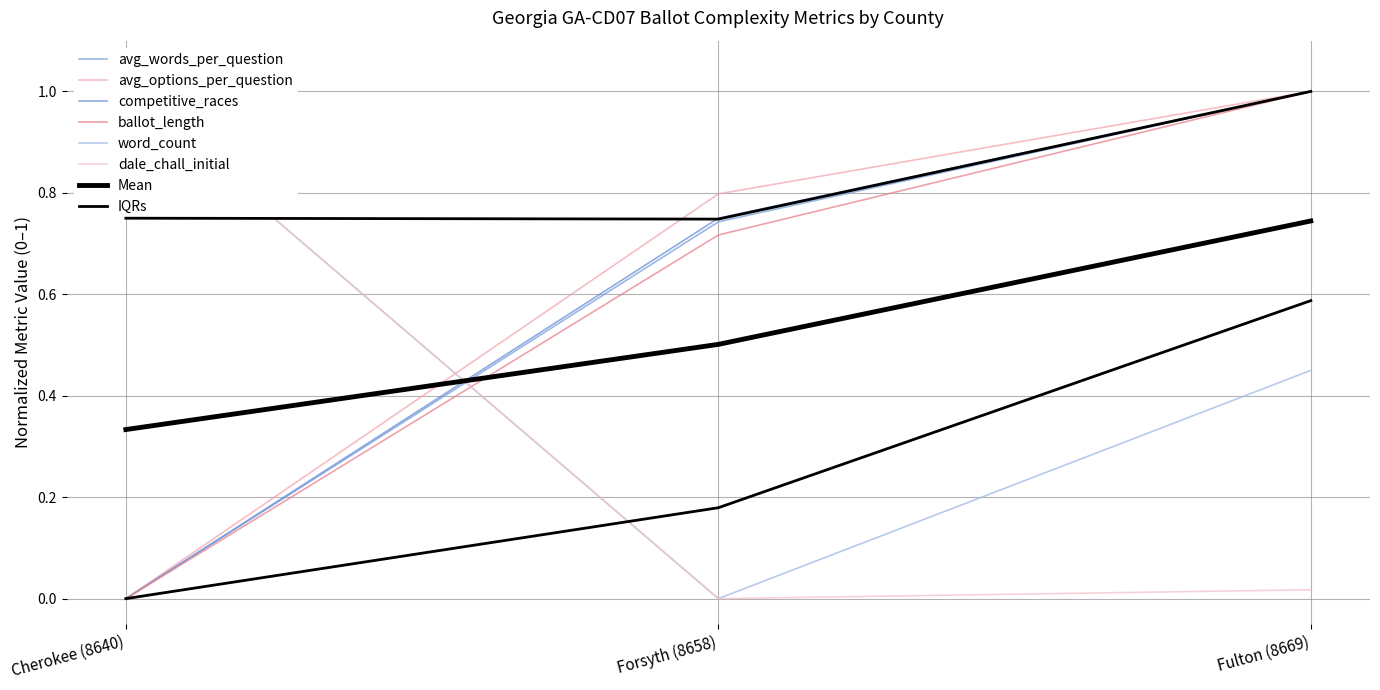

Which category has the lowest value across all series?

Cherokee (8640)